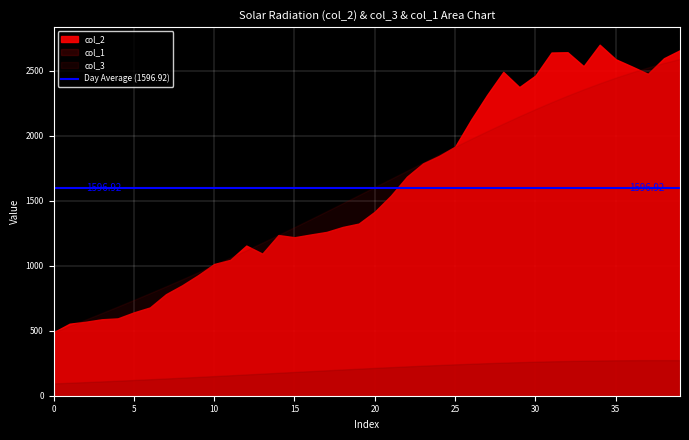

Reading left to right, extract all data points from this chart.

col_1: 0=94.5	66=99.5	67=104.6	48=109.9	67=115.3	63=120.9	94=126.6	107=132.5	76=138.5	94=144.6	176=150.8	45=157.1	155=163.5	112=169.8	179=176.2	185=182.7	77=189.0	100=195.4	135=201.6	140=207.8	226=213.8	209=219.7	255=225.4	187=230.9	223=236.2	309=241.2	283=245.9	310=250.3	385=254.4	72=258.1	267=261.5	353=264.5	186=267.1	260=269.3	364=271.0	234=272.4	199=273.3	202=273.8	387=273.9	232=273.6
col_3: 0=488.0	66=536.7	67=585.9	48=635.5	67=685.9	63=736.9	94=788.7	107=841.4	76=895.1	94=949.6	176=1005.1	45=1061.6	155=1119.1	112=1177.4	179=1236.6	185=1296.7	77=1357.4	100=1418.7	135=1480.6	140=1542.9	226=1605.3	209=1667.8	255=1730.3	187=1792.6	223=1854.4	309=1915.5	283=1975.8	310=2035.0	385=2093.0	72=2149.6	267=2204.5	353=2257.4	186=2308.2	260=2356.8	364=2403.0	234=2446.5	199=2487.1	202=2524.7	387=2559.2	232=2590.6
col_2: 0=488.0	66=554.0	67=569.0	48=588.0	67=595.0	63=641.0	94=679.0	107=781.0	76=849.0	94=927.0	176=1013.0	45=1045.0	155=1155.0	112=1093.0	179=1236.0	185=1219.0	77=1240.0	100=1260.0	135=1298.0	140=1324.0	226=1416.0	209=1539.0	255=1685.0	187=1787.0	223=1845.0	309=1916.0	283=2124.0	310=2315.0	385=2491.0	72=2374.0	267=2463.0	353=2640.0	186=2642.0	260=2535.0	364=2700.0	234=2588.0	199=2533.0	202=2476.0	387=2596.0	232=2658.0